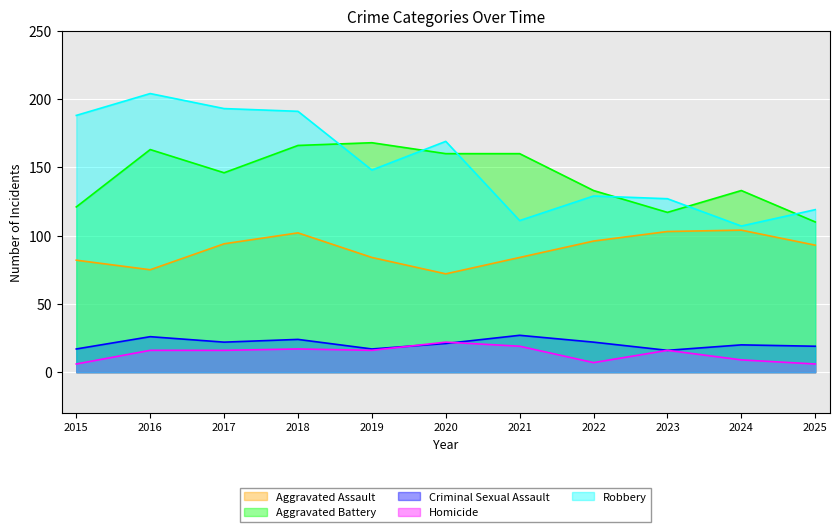

List the labels in order of Aggravated Battery value, smallest first.

2025, 2023, 2015, 2022, 2024, 2017, 2020, 2021, 2016, 2018, 2019